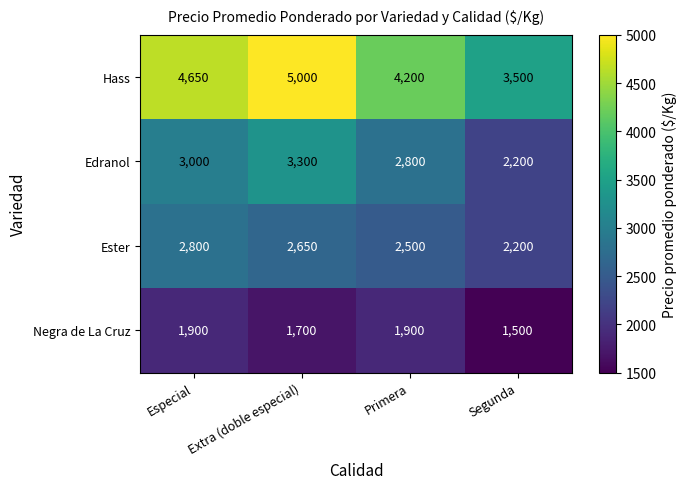

How many data points in Hass are less than 4650?

2